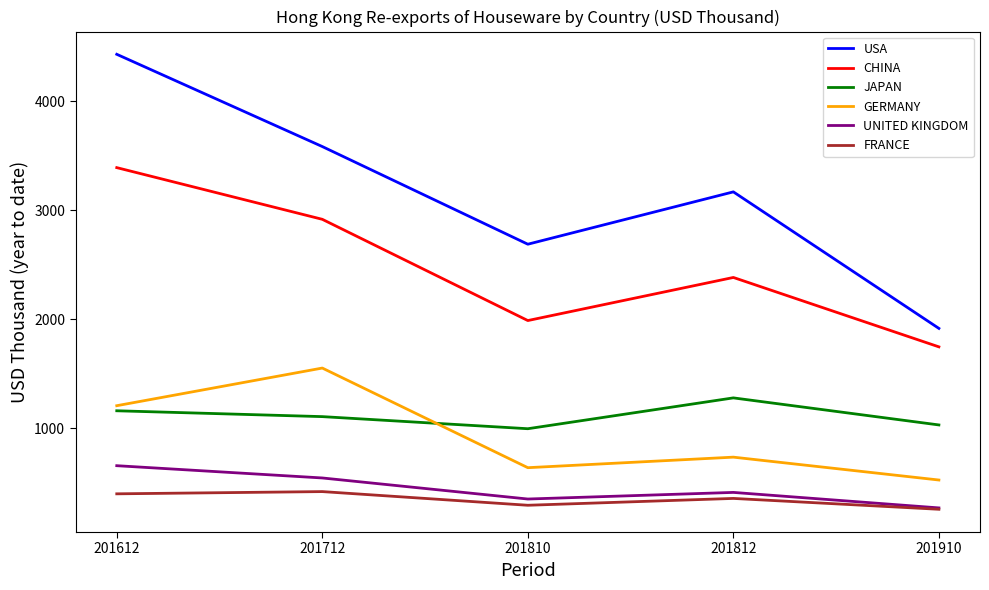

At which category is the sum across all series the highest?

201612